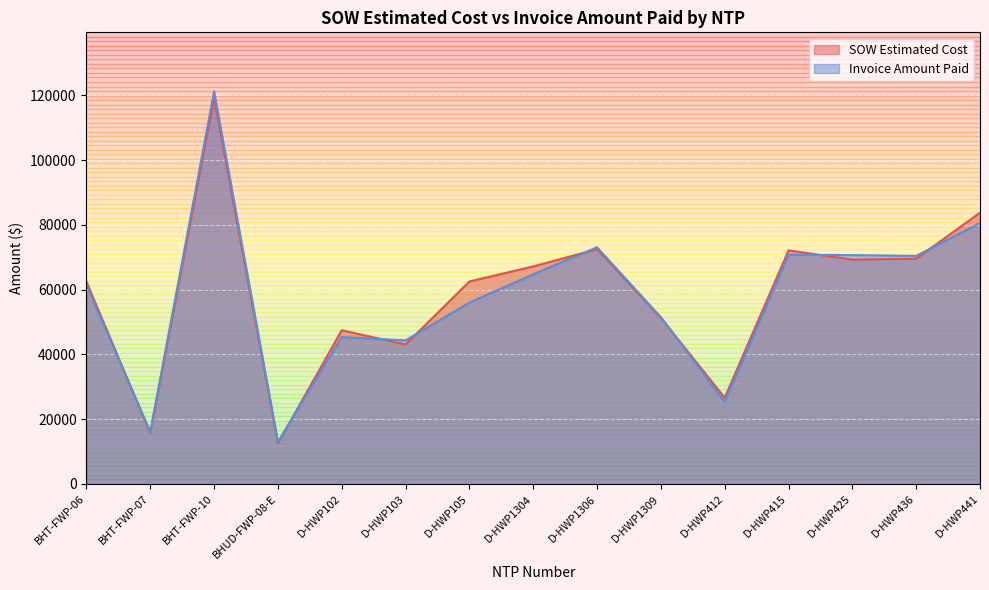

How many lines are shown in the chart?

2